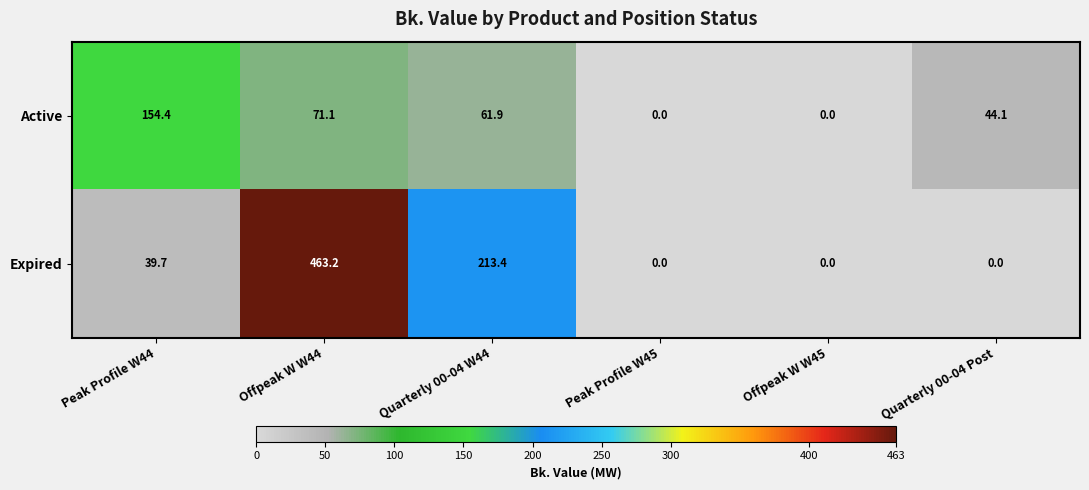

What is the sum of the Expired values at Quarterly 00-04 Post and Offpeak W W44?

463.2